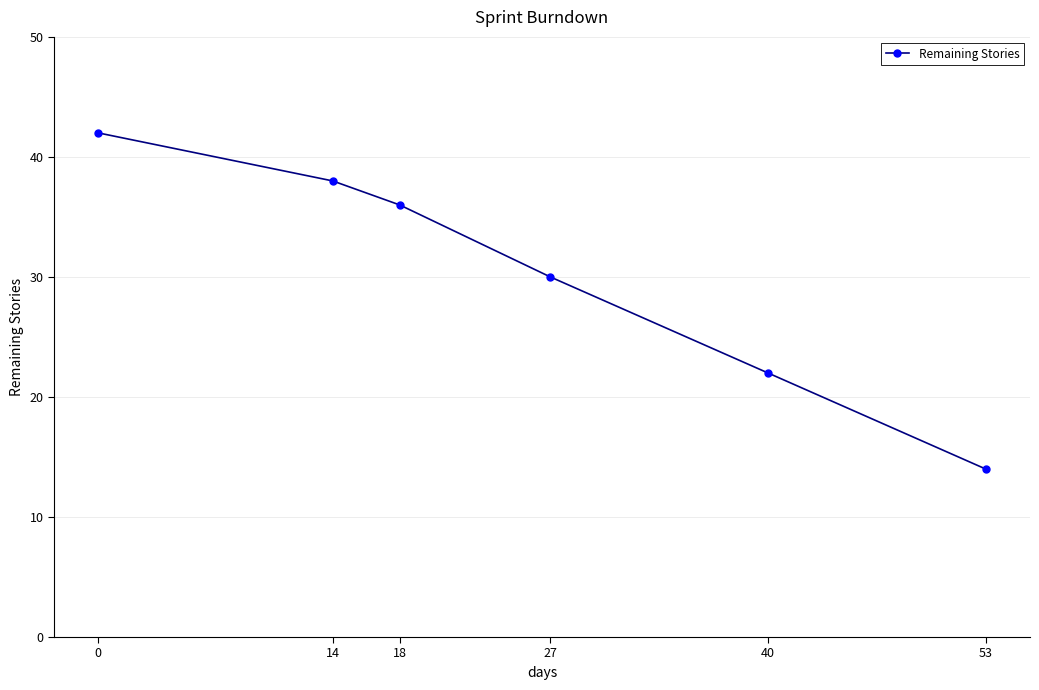

True or false: the data has more than 0 interior local peaks.

False